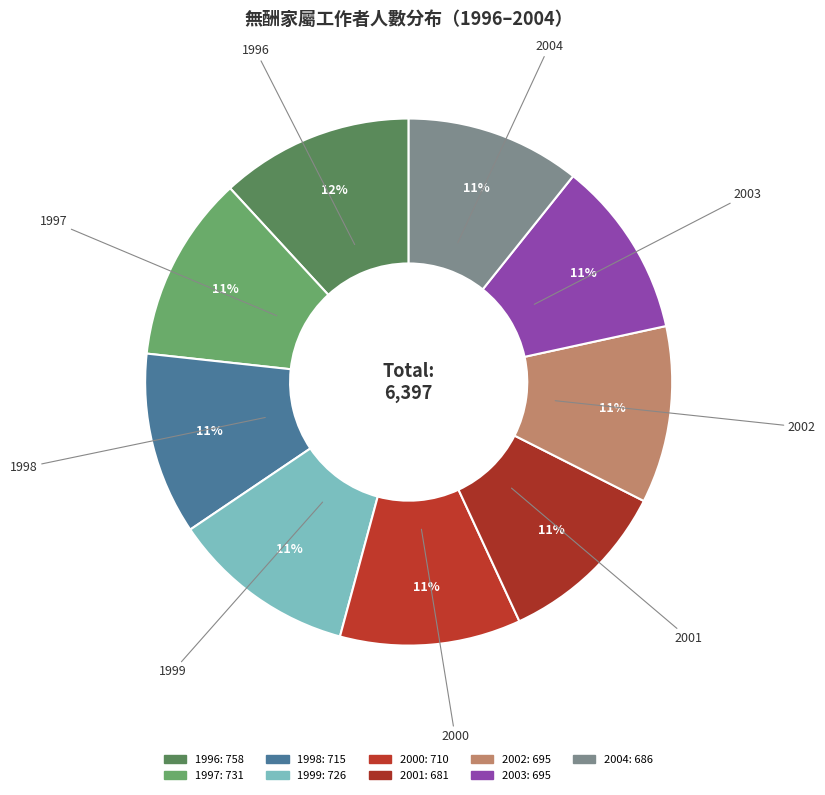

To the nearest percent, what is the combined percentage of 1996 and 2002?

23%